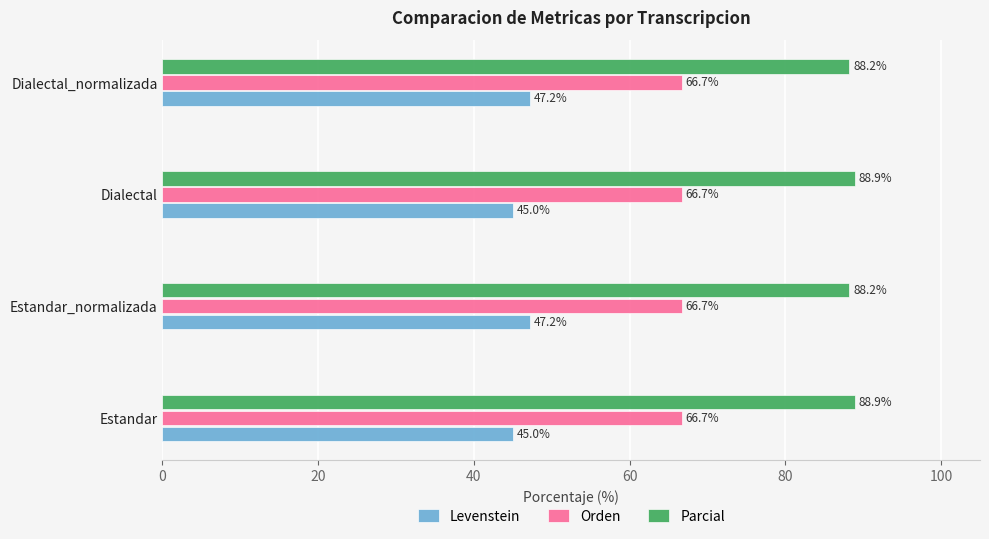

Count the Parcial values in the range 88 to 89.

4